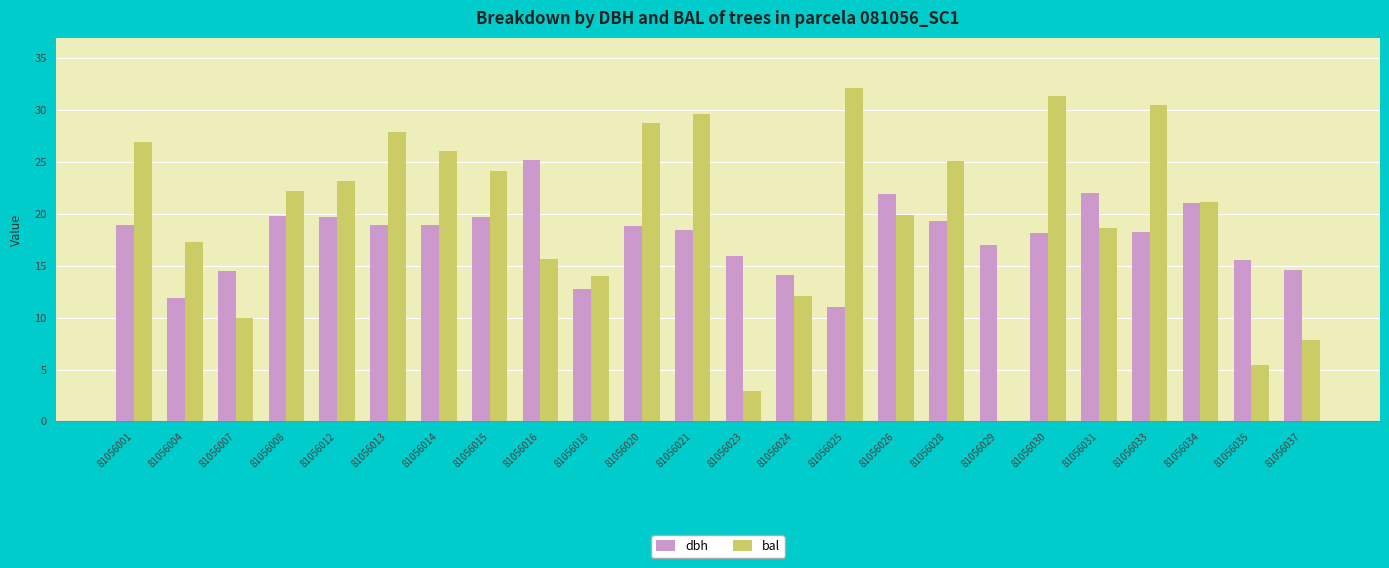

At which label does dbh reach its peak?

81056016